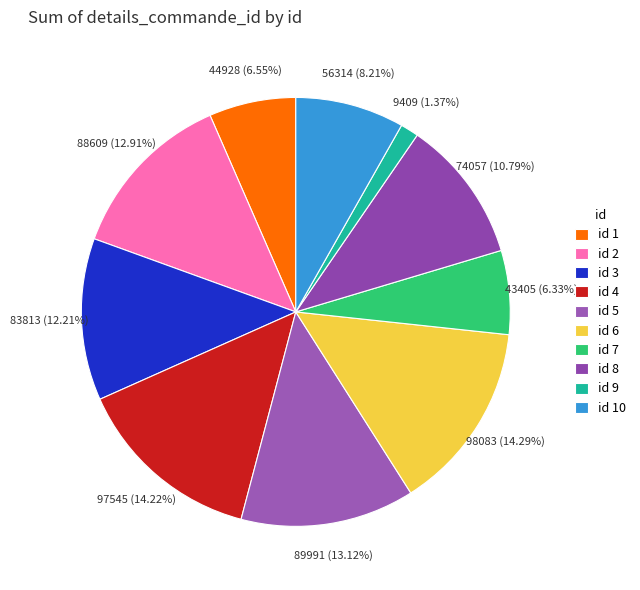

How many slices are in this pie chart?

10